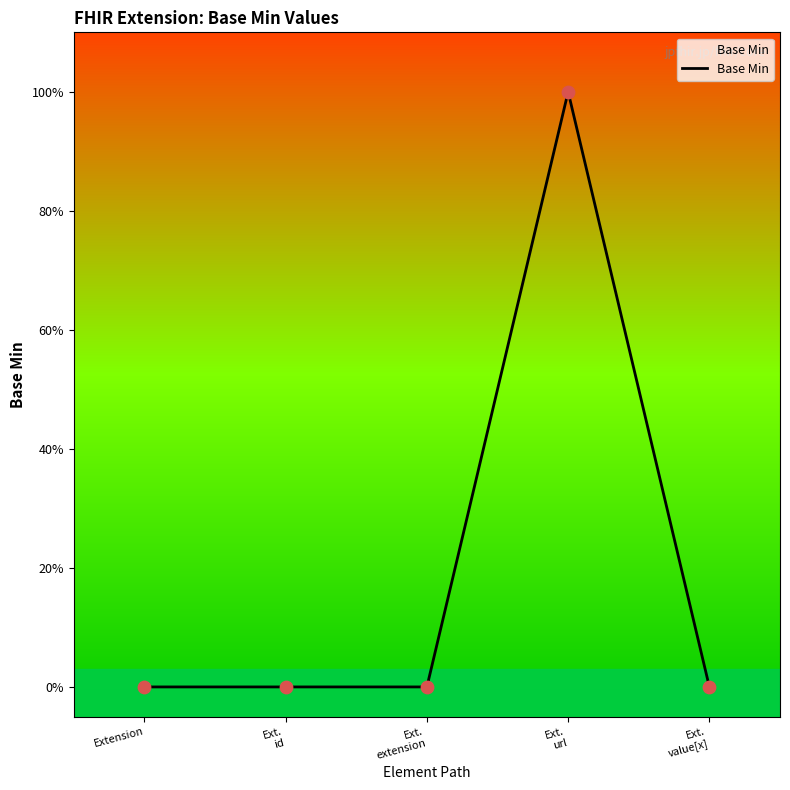

Which has a higher value, Extension or Ext.
id?

Extension